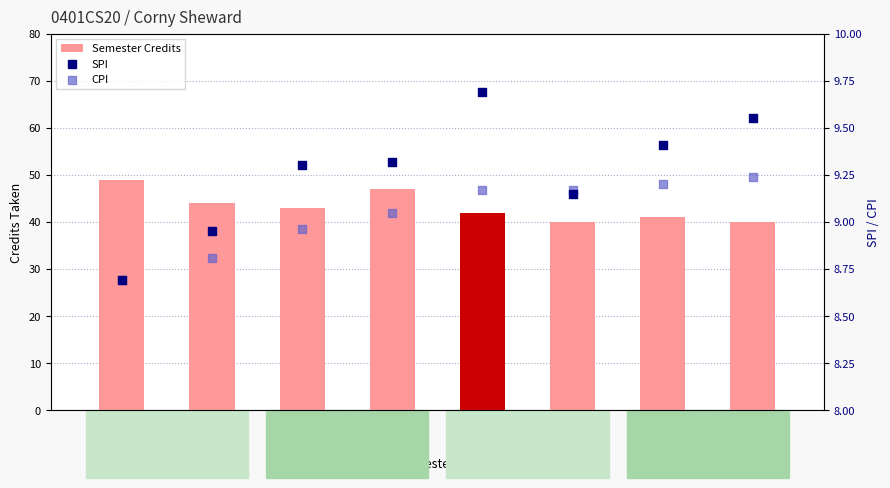

Which series contains the lowest Y value?

SPI